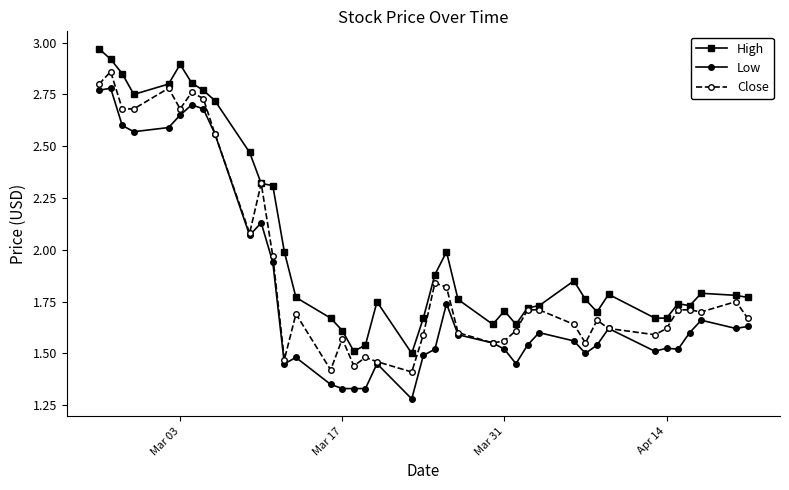

List the series in order of their overall mean, lowest first.

Low, Close, High